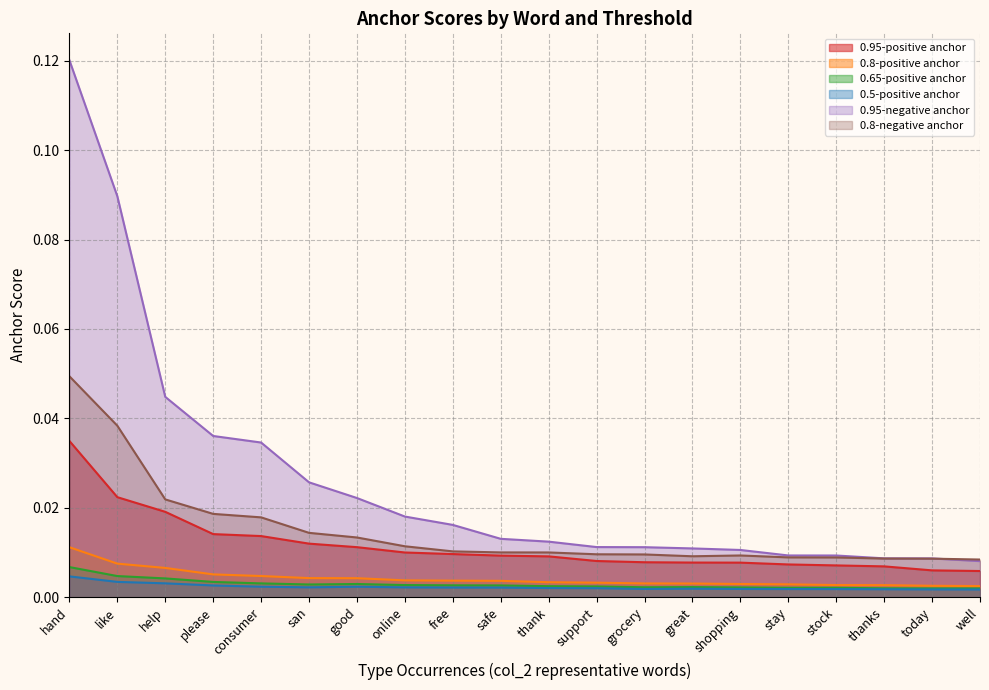

What is the maximum value shown in the chart?

0.1